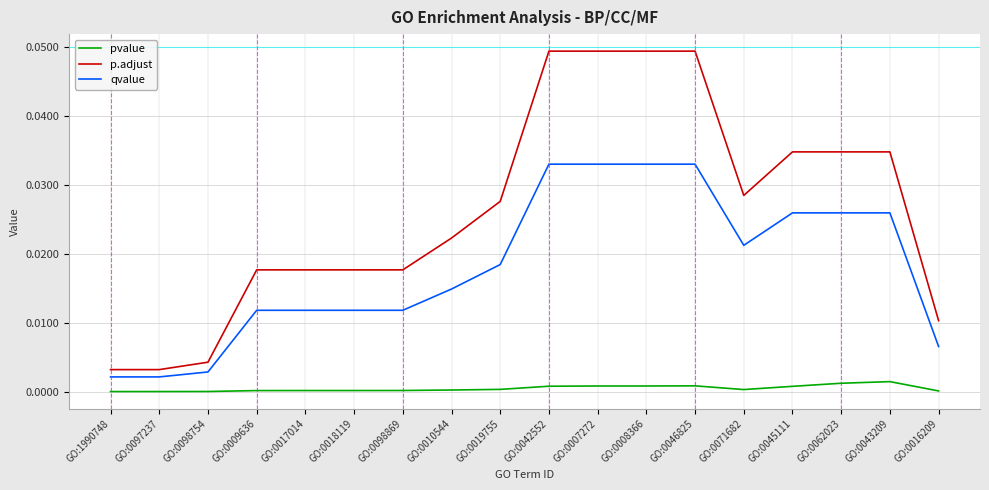

Is this an area chart (filled region under the line)?

No